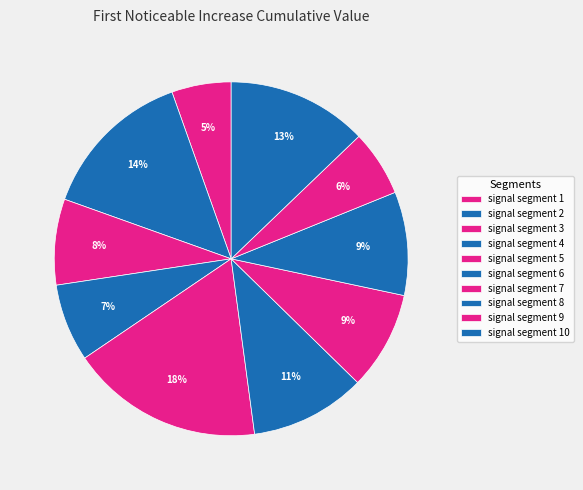

Count the number of slices in the pie.

10